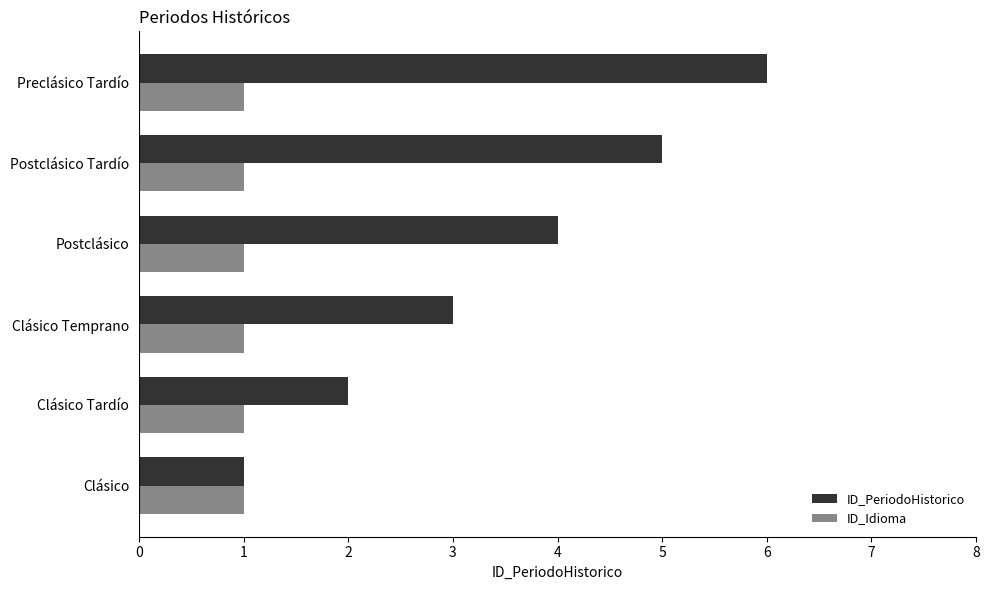

At which category is the sum across all series the highest?

Preclásico Tardío